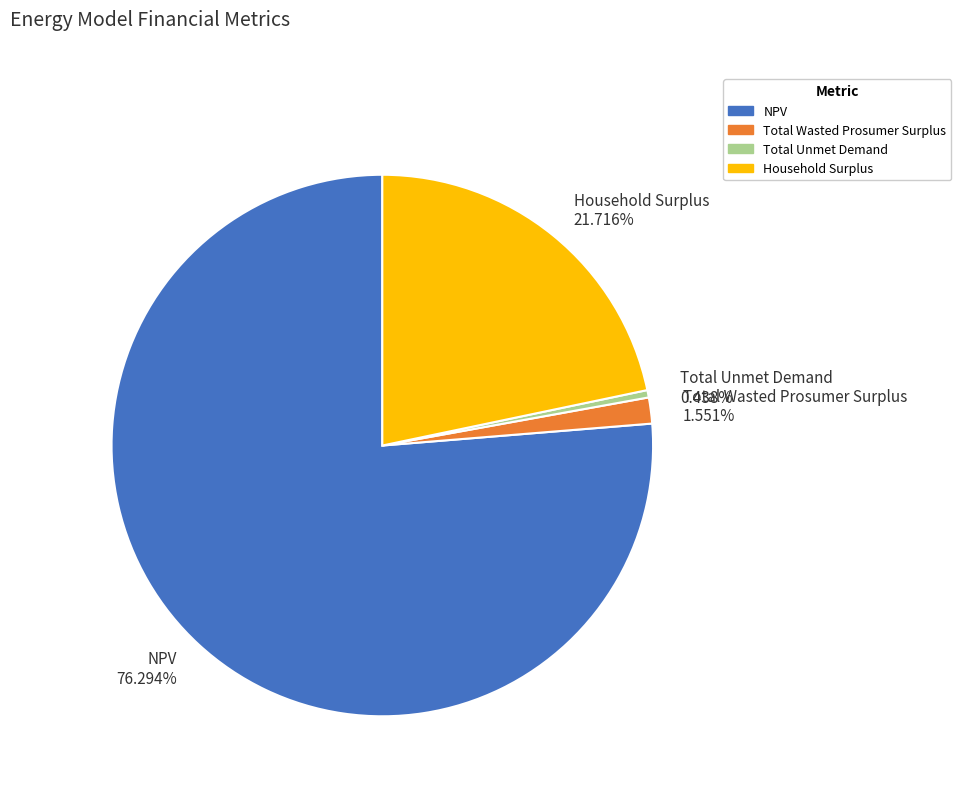

To the nearest percent, what is the difference between the Total Unmet Demand and Total Wasted Prosumer Surplus slice percentages?

1%